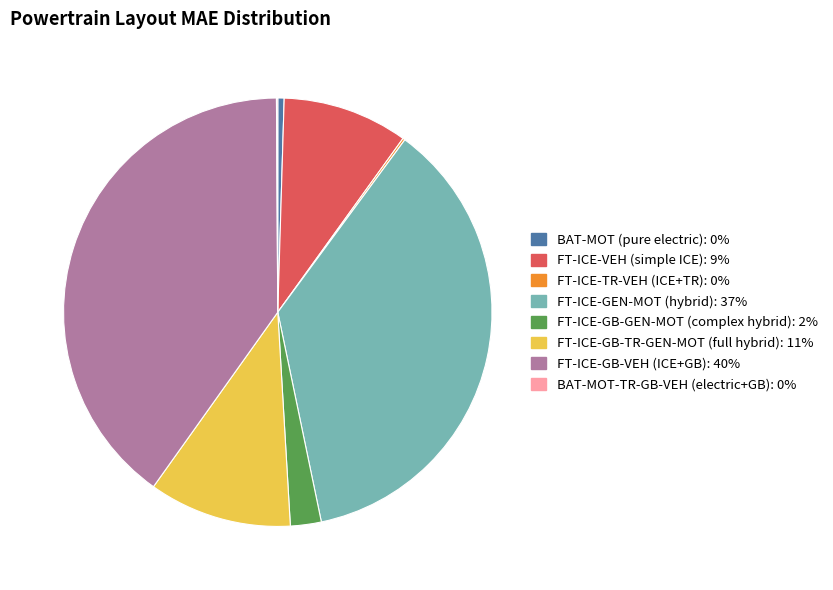

Is there a majority slice in this chart?

No